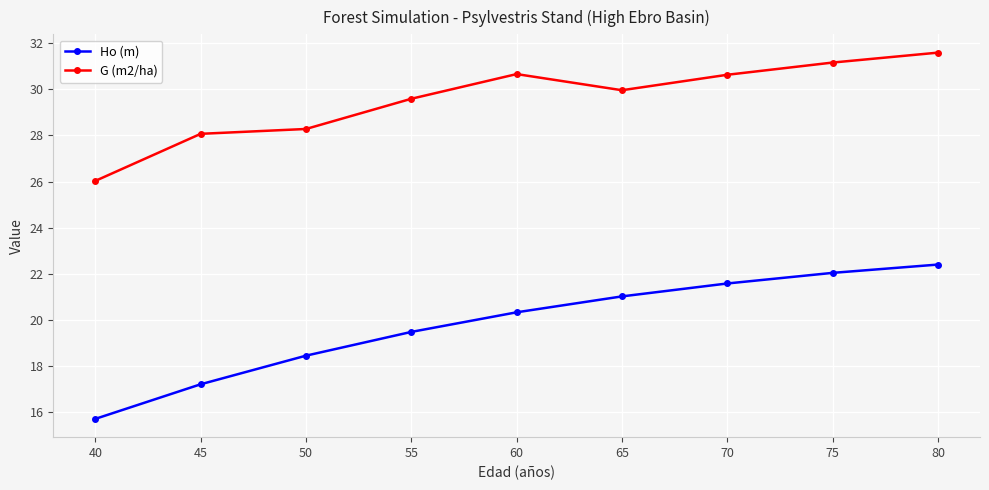

List the labels in order of Ho (m) value, largest first.

80, 75, 70, 65, 60, 55, 50, 45, 40